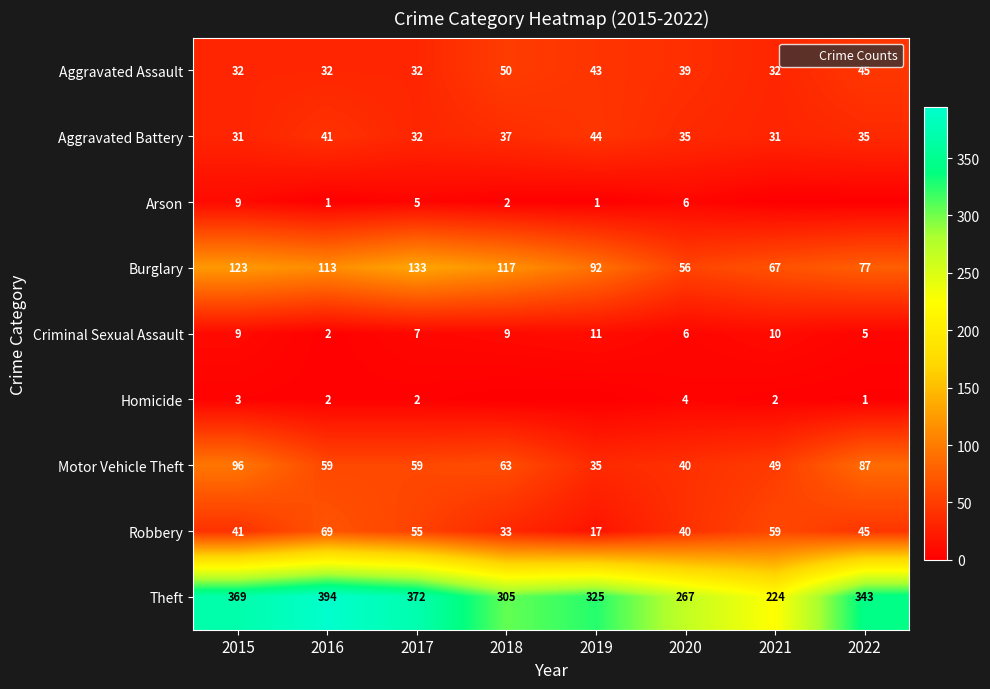

What is the spread (max minus min) of values at 2017?

370